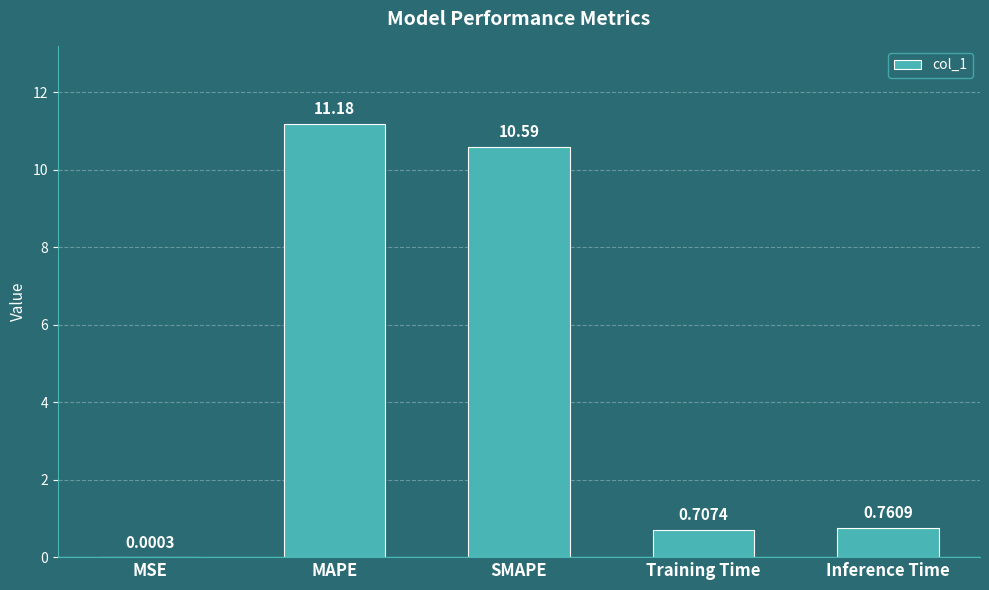

What is the sum of all values?

23.2